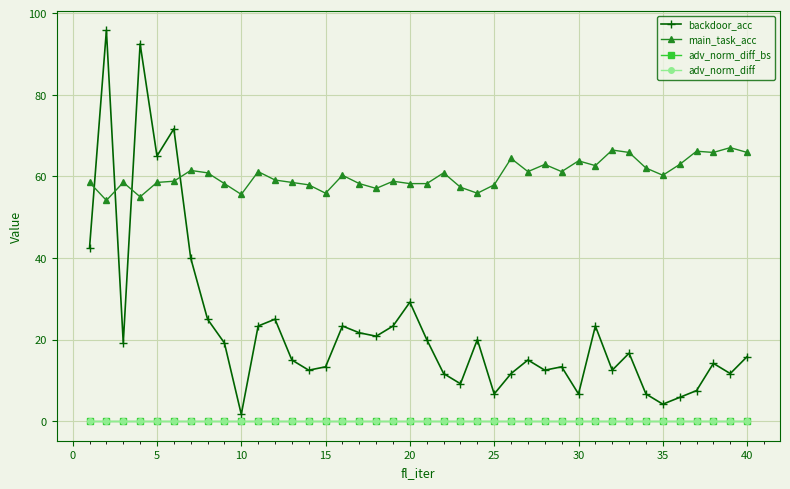

What is the difference between the second highest and second lowest values in the backdoor_acc series?

88.3